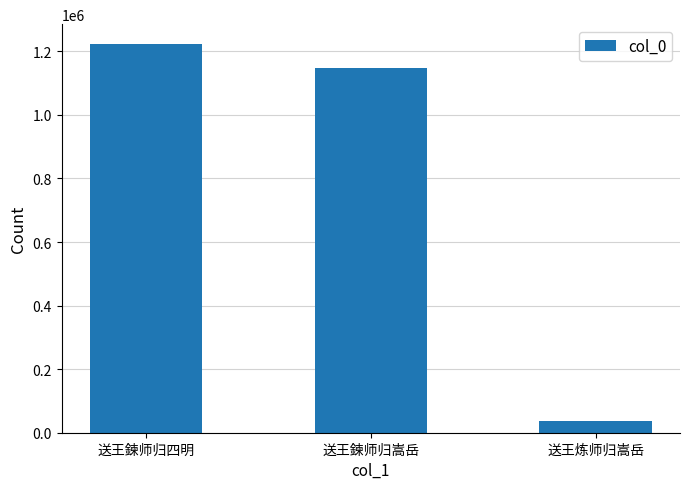

Reading left to right, extract all data points from this chart.

送王鍊师归四明=1224416	送王鍊师归嵩岳=1146929	送王炼师归嵩岳=37018